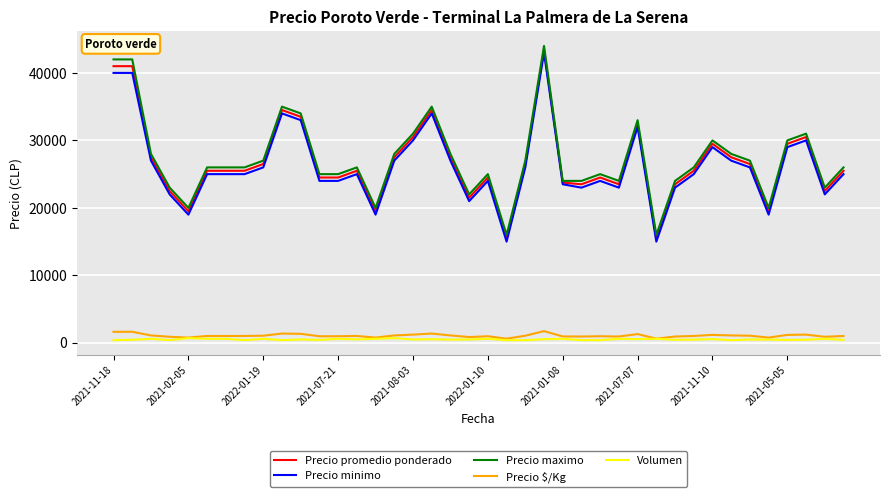

What is the maximum value shown in the chart?

44000